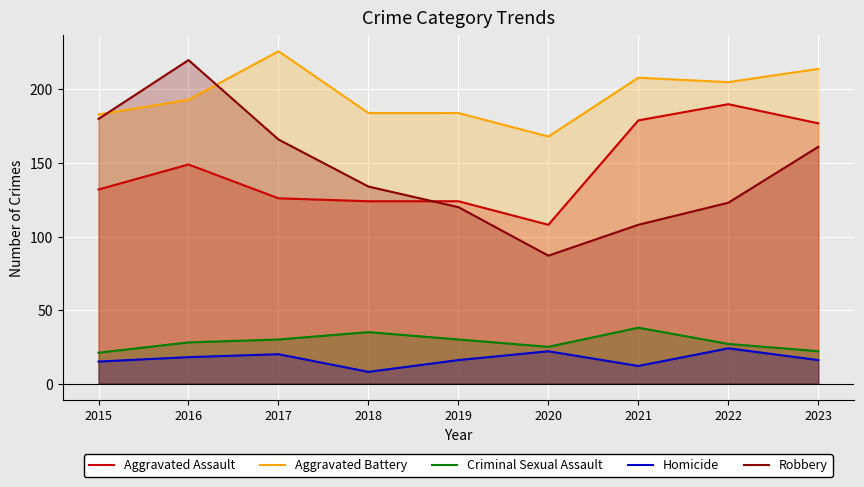

What is the maximum value for Aggravated Battery?

226